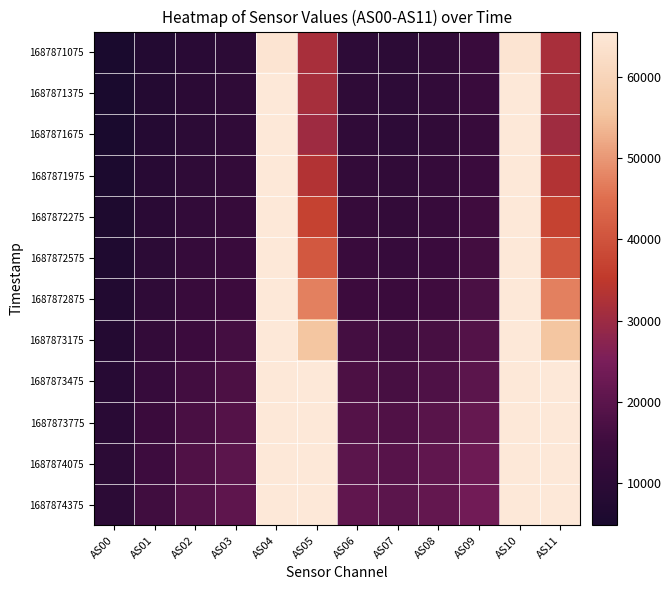

Between AS02 and AS01, which is larger?

AS02